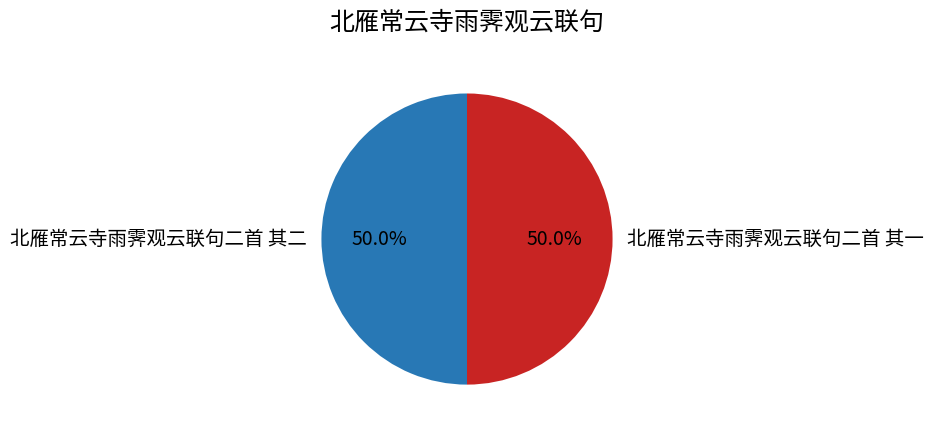

What percentage is the 北雁常云寺雨霁观云联句二首 其二 slice, to the nearest percent?

50%